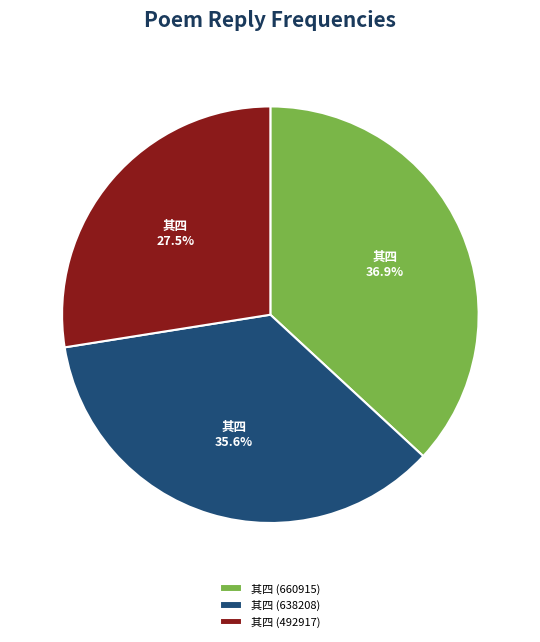

Between 其四 (492917) and 其四 (638208), which is larger?

其四 (638208)